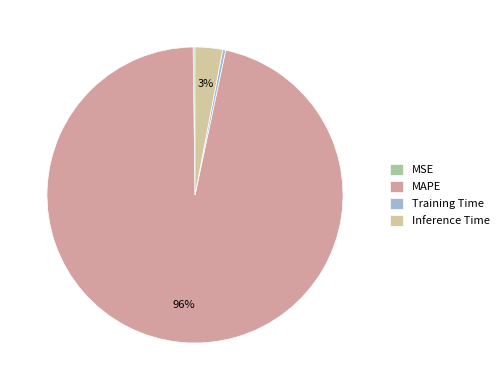

Which slice is the largest?

MAPE